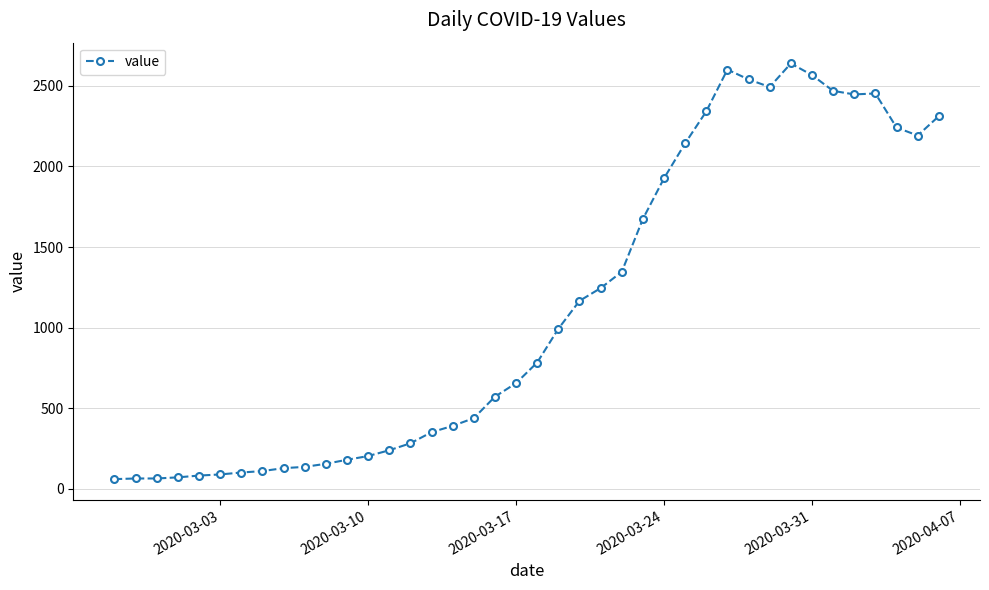

What is the value of the 10th point from the left?

137